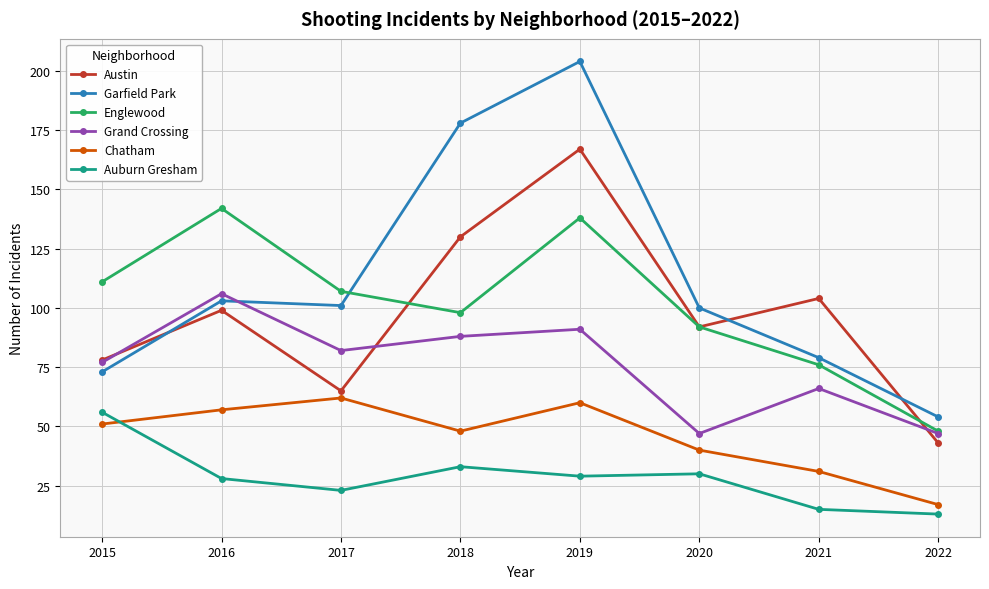

At which label does Chatham reach its peak?

2017